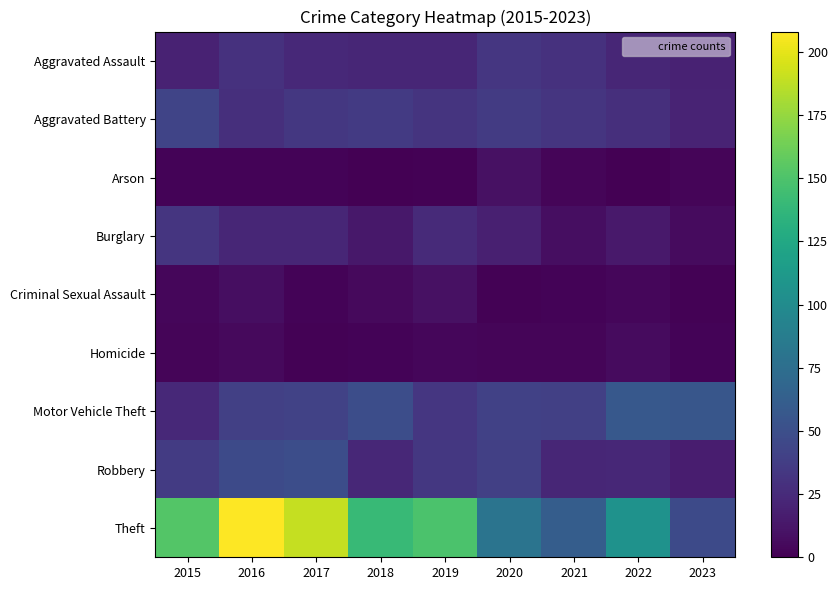

Between 2018 and 2021, which series saw the biggest shift?

Theft